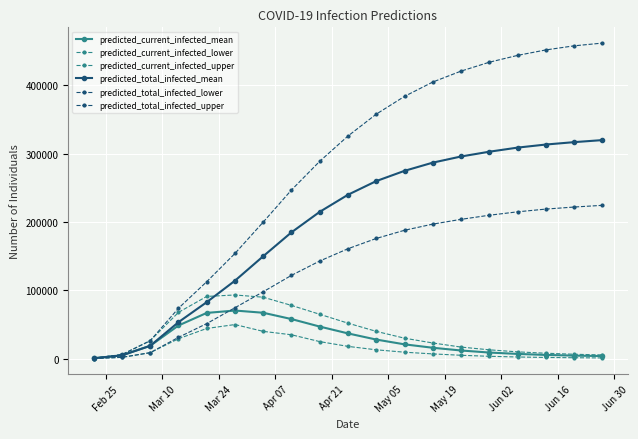

True or false: predicted_total_infected_lower has more than 0 points higher than both neighbors.

False